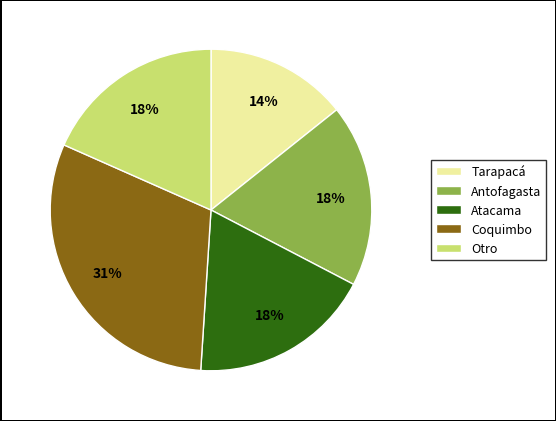

Is there a majority slice in this chart?

No